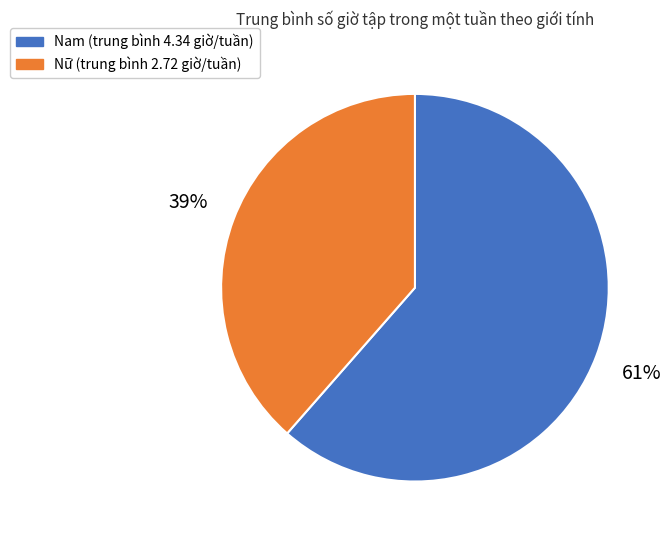

True or false: Nữ accounts for 27% of the total.

False